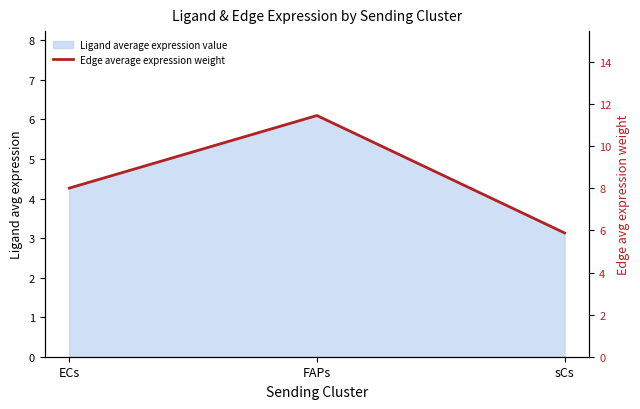

What is the value of the 2nd point from the left?

11.5